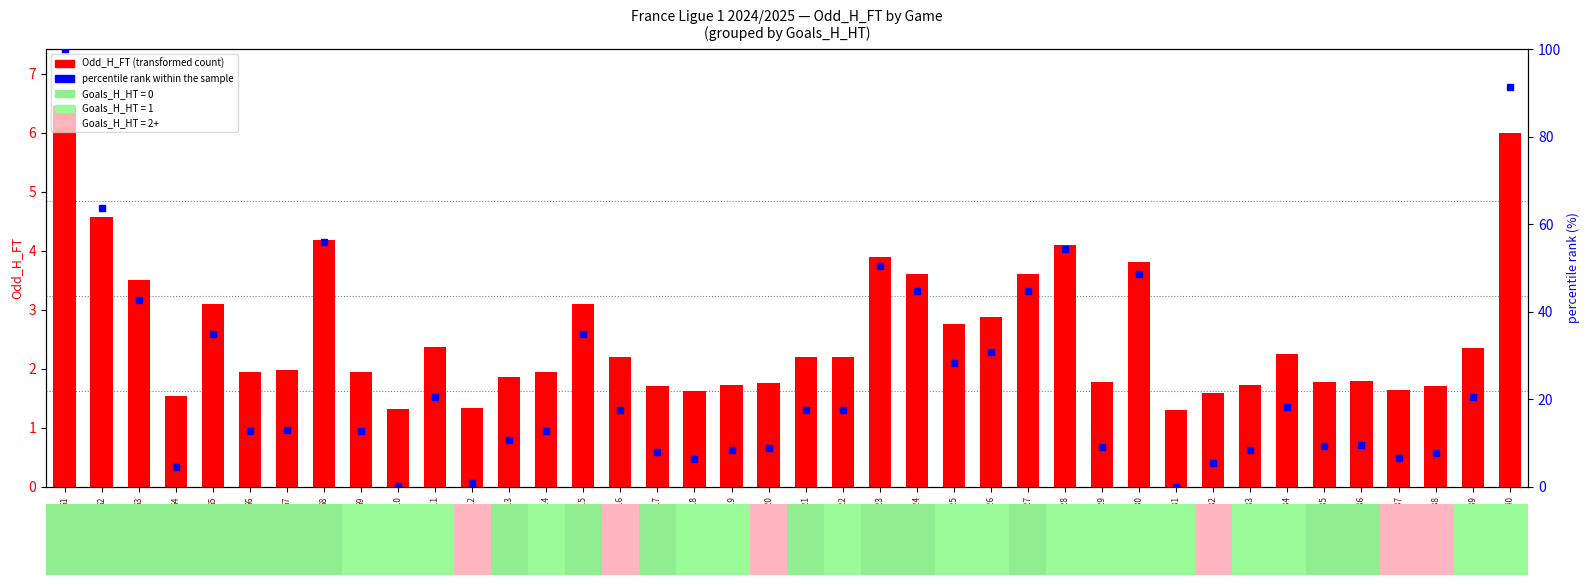

At how many categories does at least one series exceed 48?

7